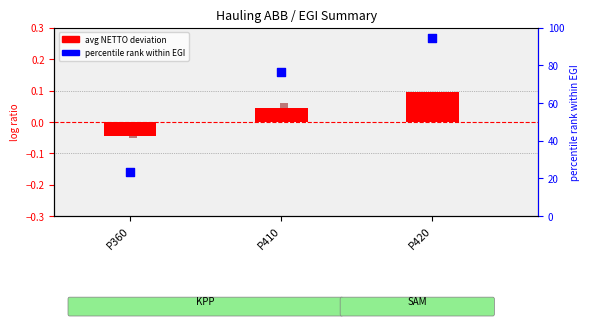

At which category is the sum across all series the highest?

P420